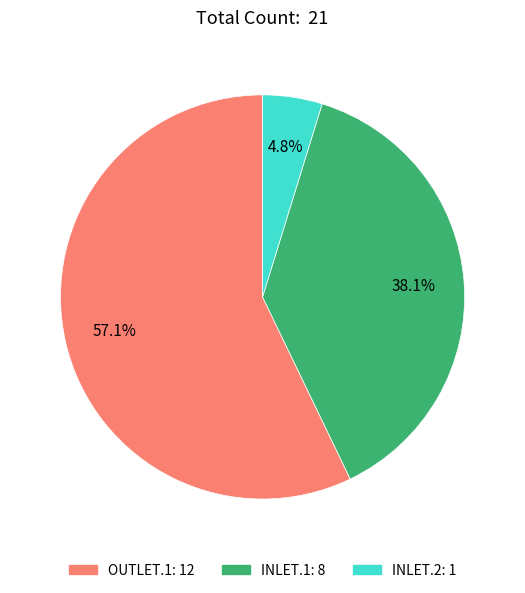

Which category accounts for the majority?

OUTLET.1